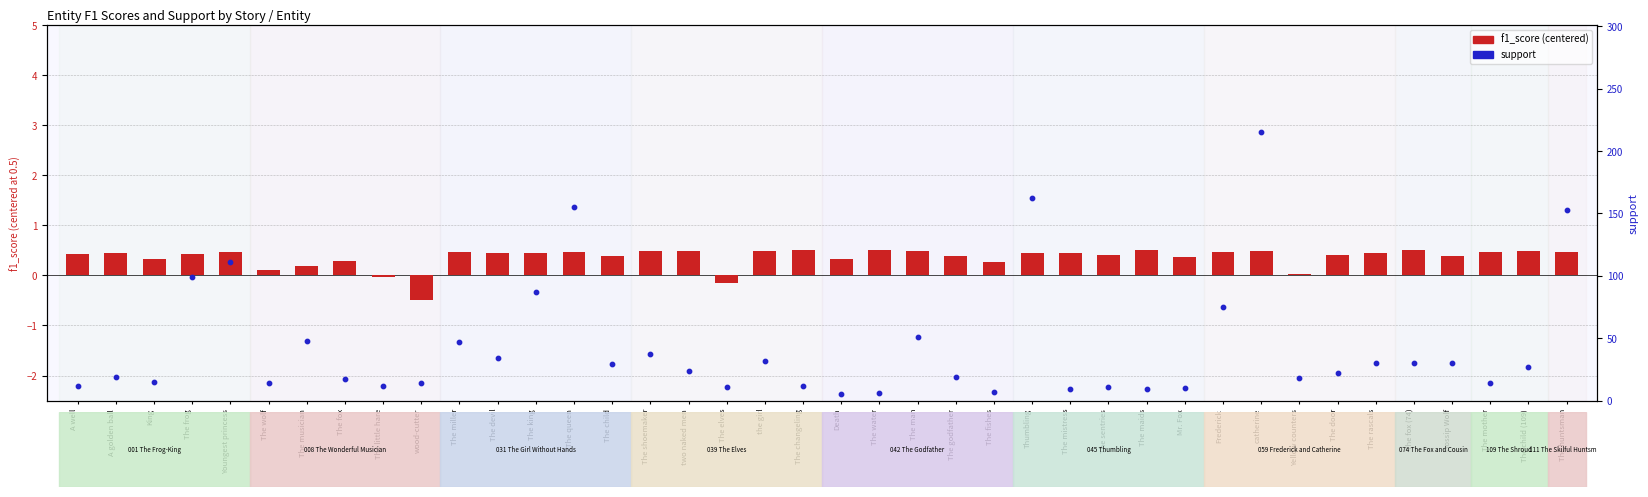

Which series reaches the minimum Y coordinate?

f1_score (centered)